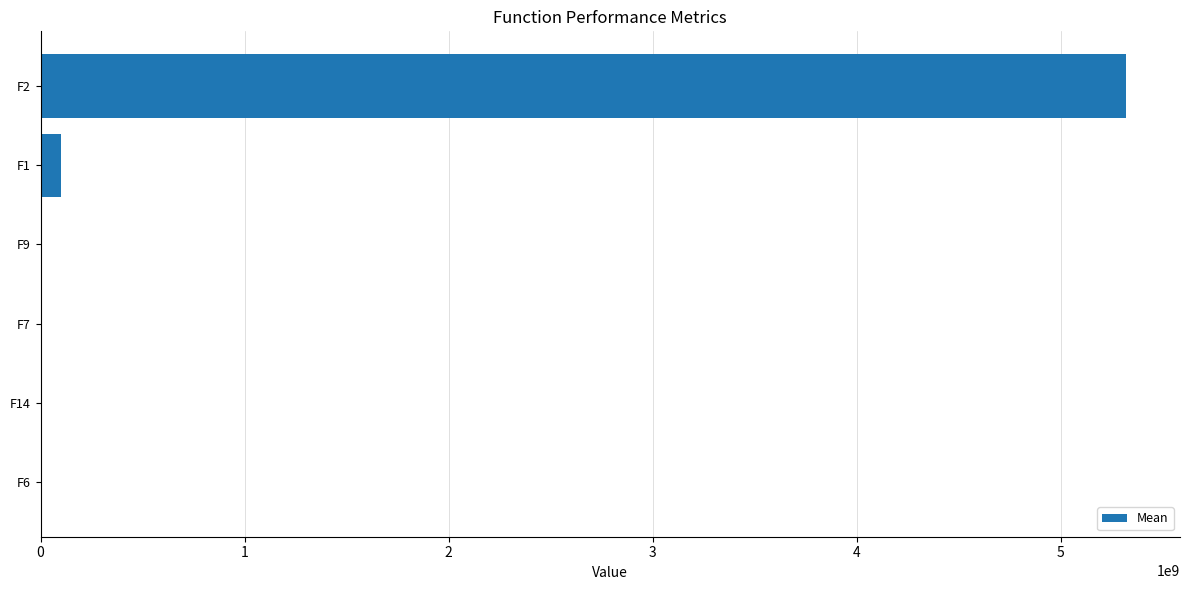

What is the sum of all values?

5420819010.6